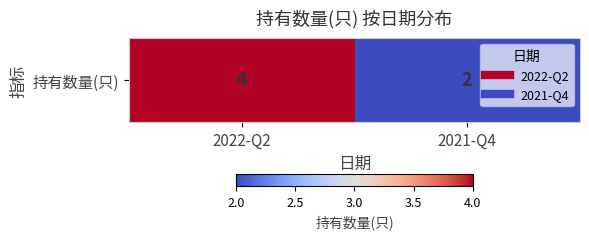

What is the difference between the values at 2022-Q2 and 2021-Q4?

2